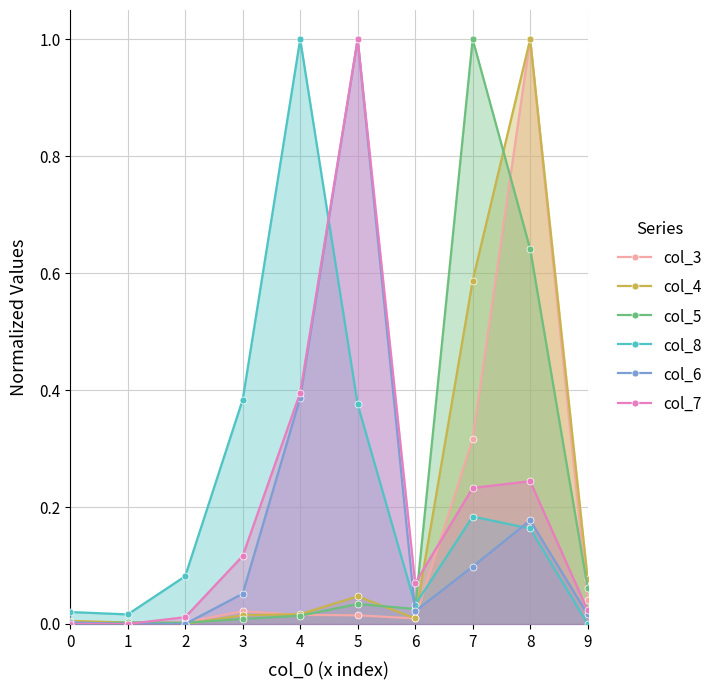

Where is the first local minimum for col_8?

1